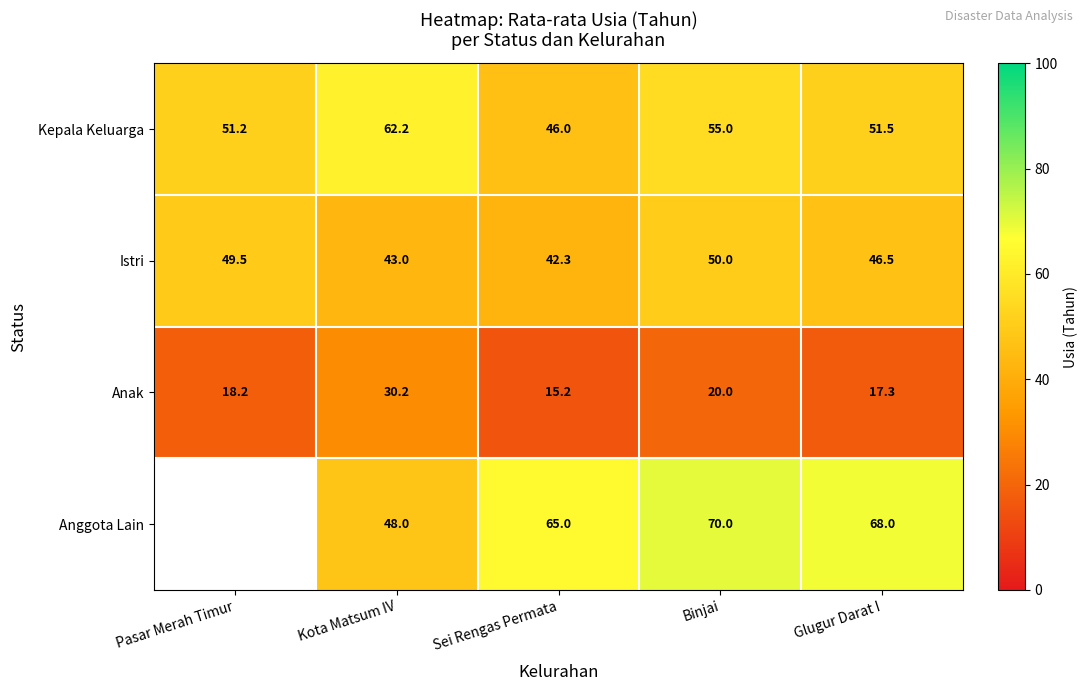

The value of Anak at Glugur Darat I is 17.3. True or false?

True